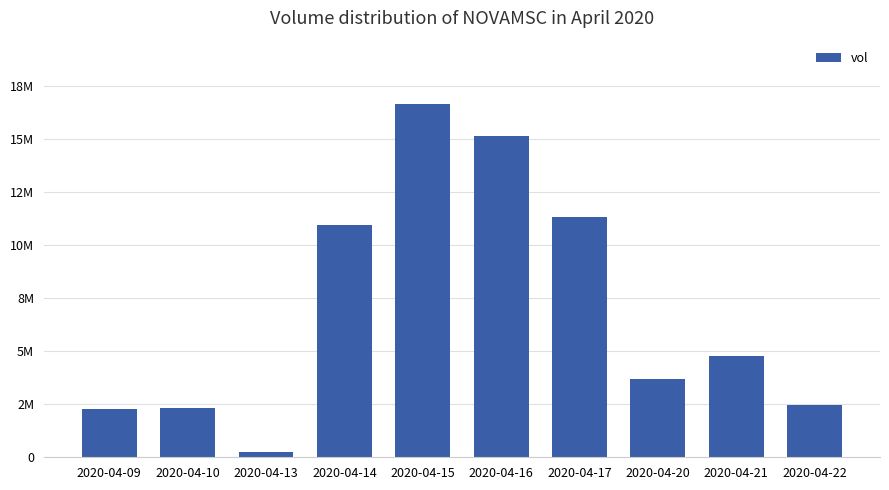

Does the chart contain stacked bars?

No